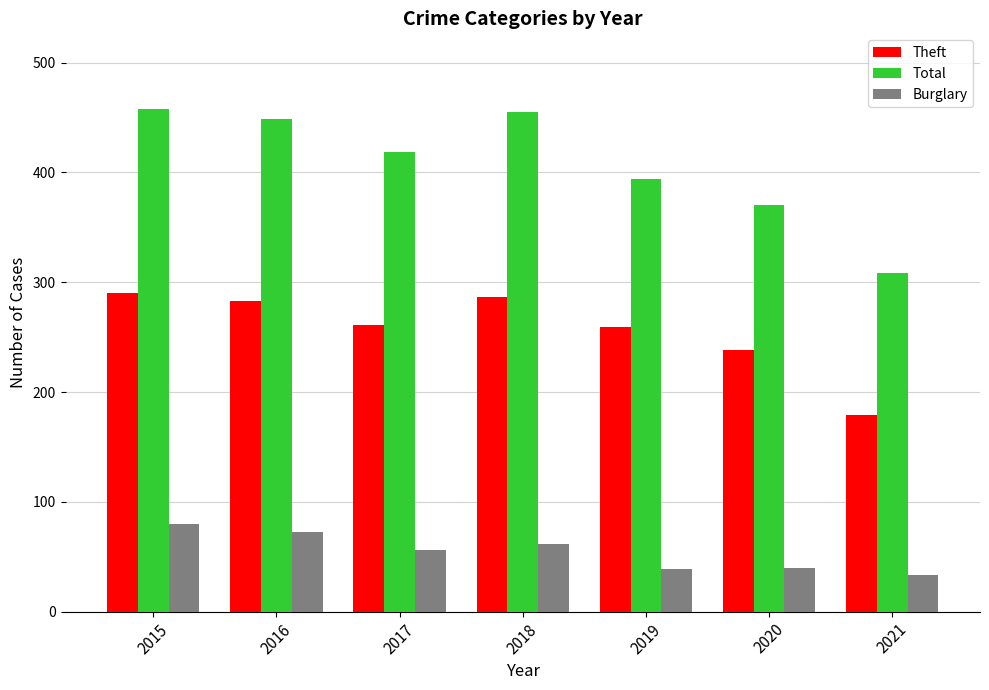

What is the spread (max minus min) of values at 2018?

393